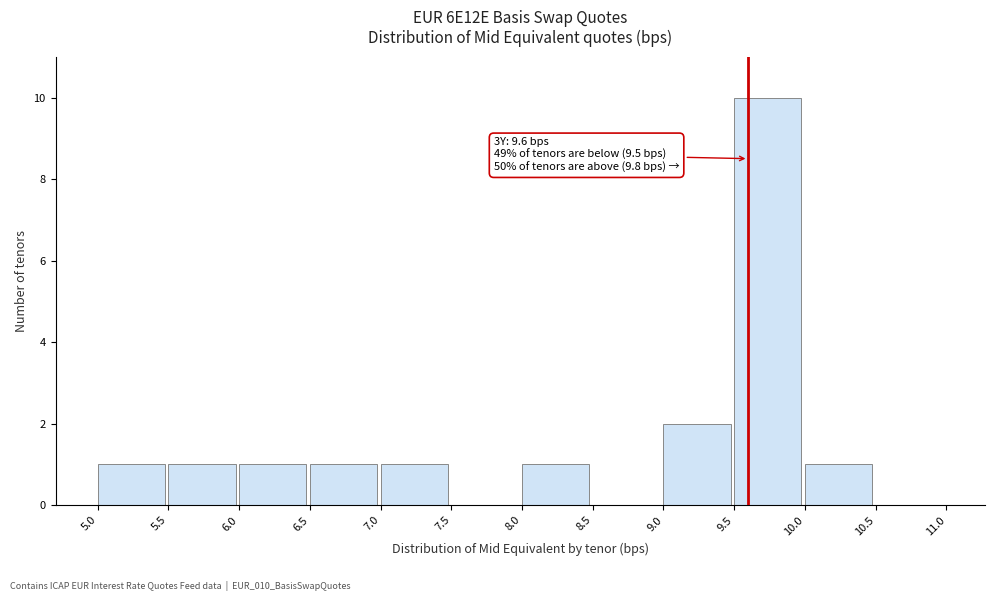

Which range on the x-axis has the tallest bar?

9.5 to 10.0